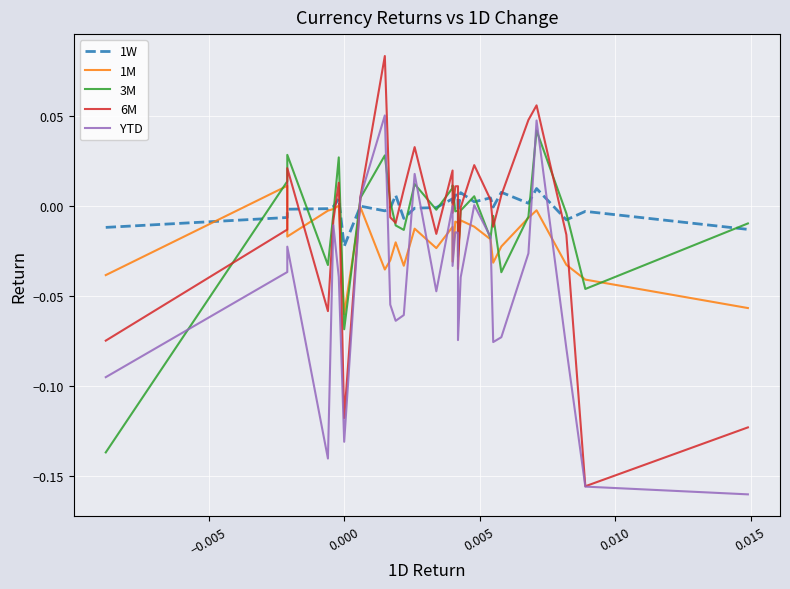

True or false: 3M and 6M intersect in this chart.

True